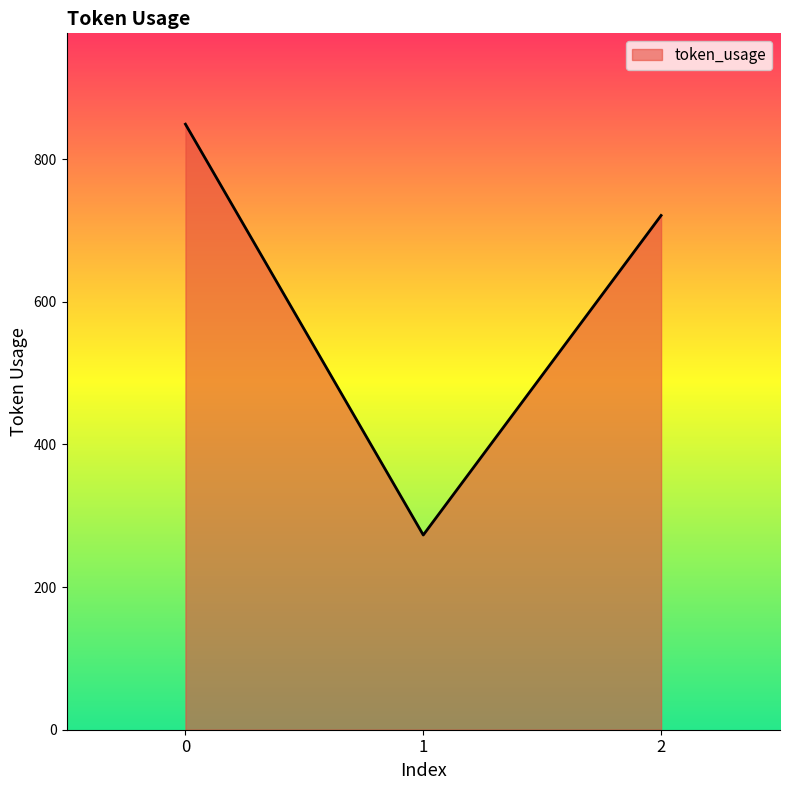

What is the change in value from 0 to 1?

-576